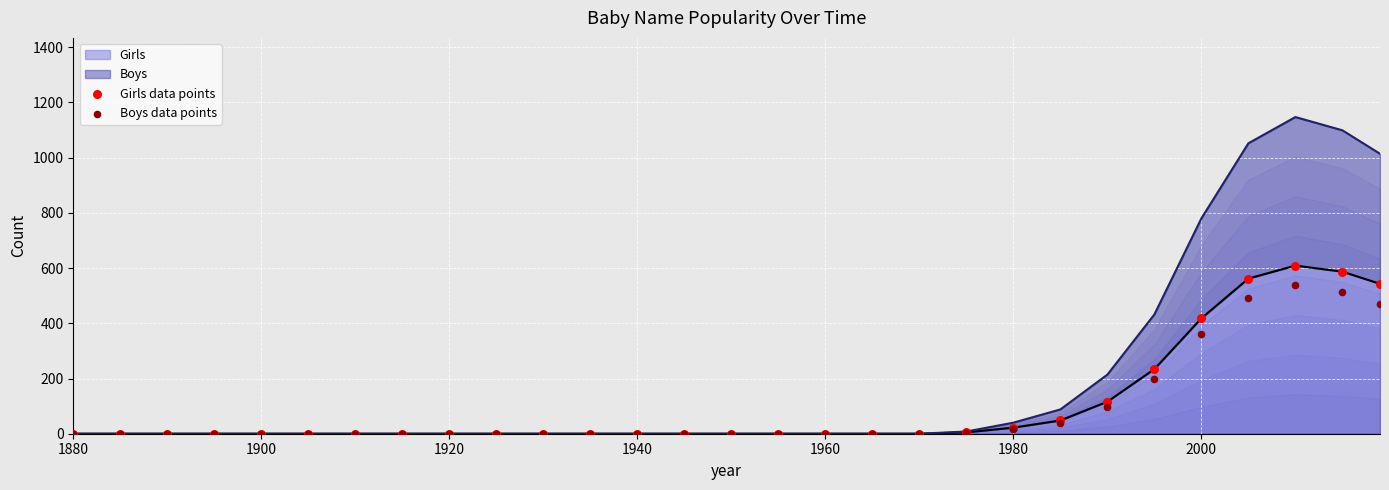

Which series has the widest spread of Y values?

Girls data points